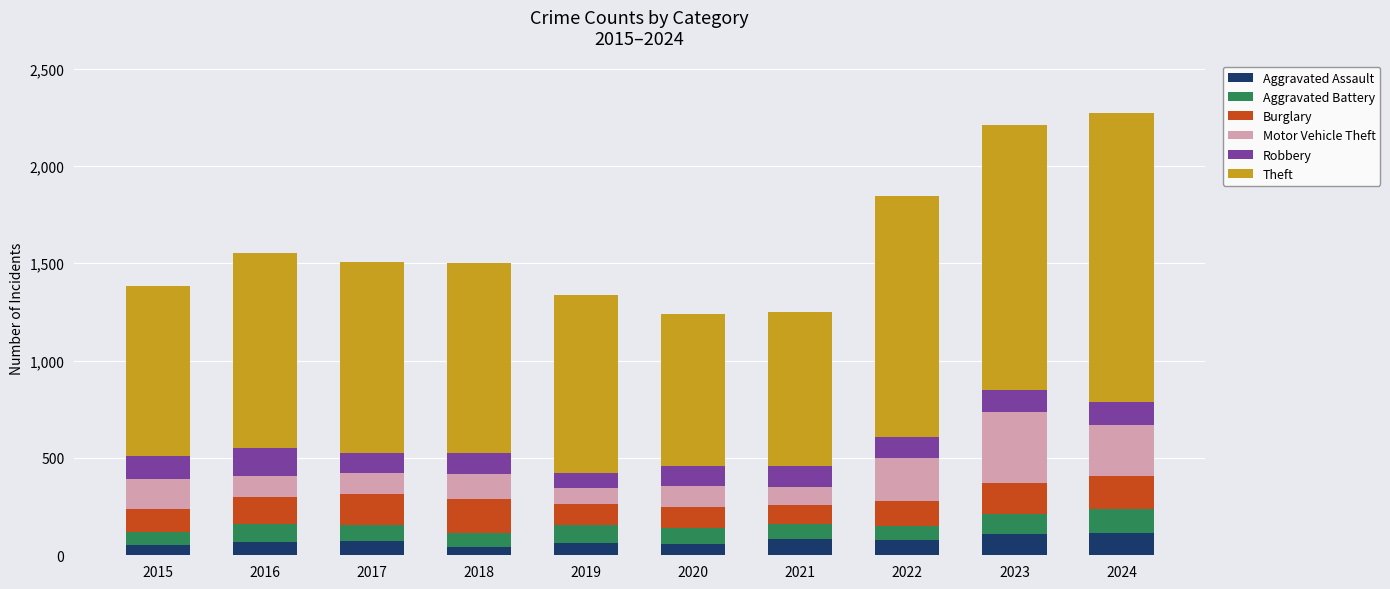

What is the average value of the Aggravated Assault series?

74